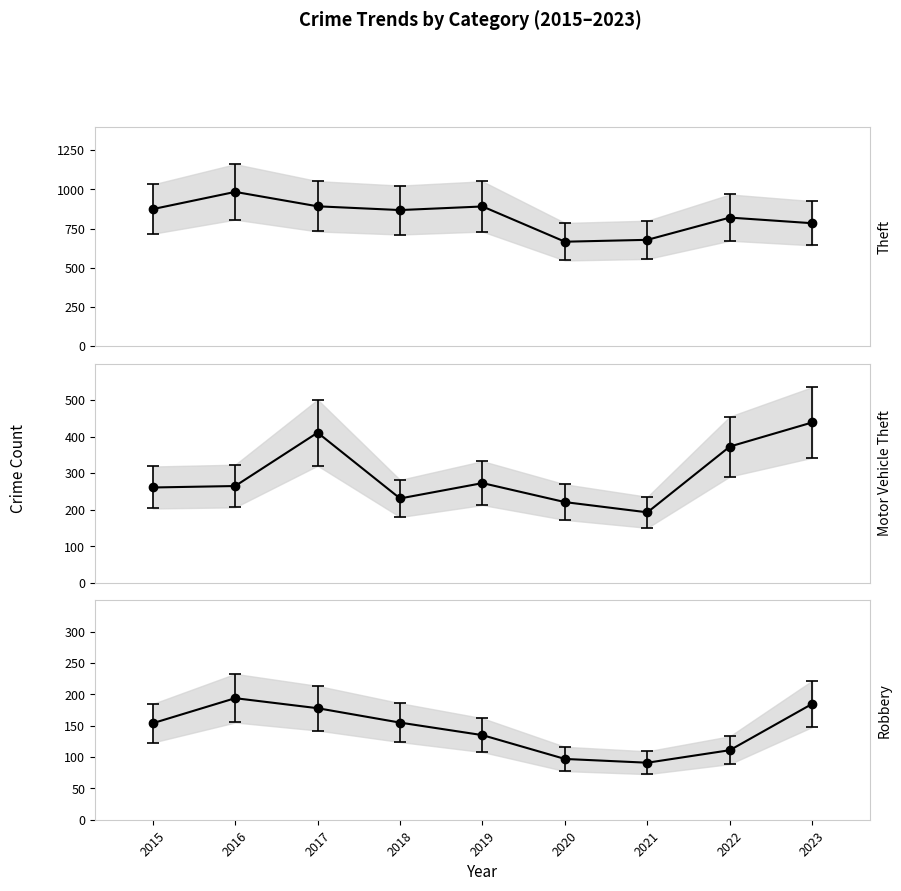

True or false: Robbery and Theft cross at least once.

False